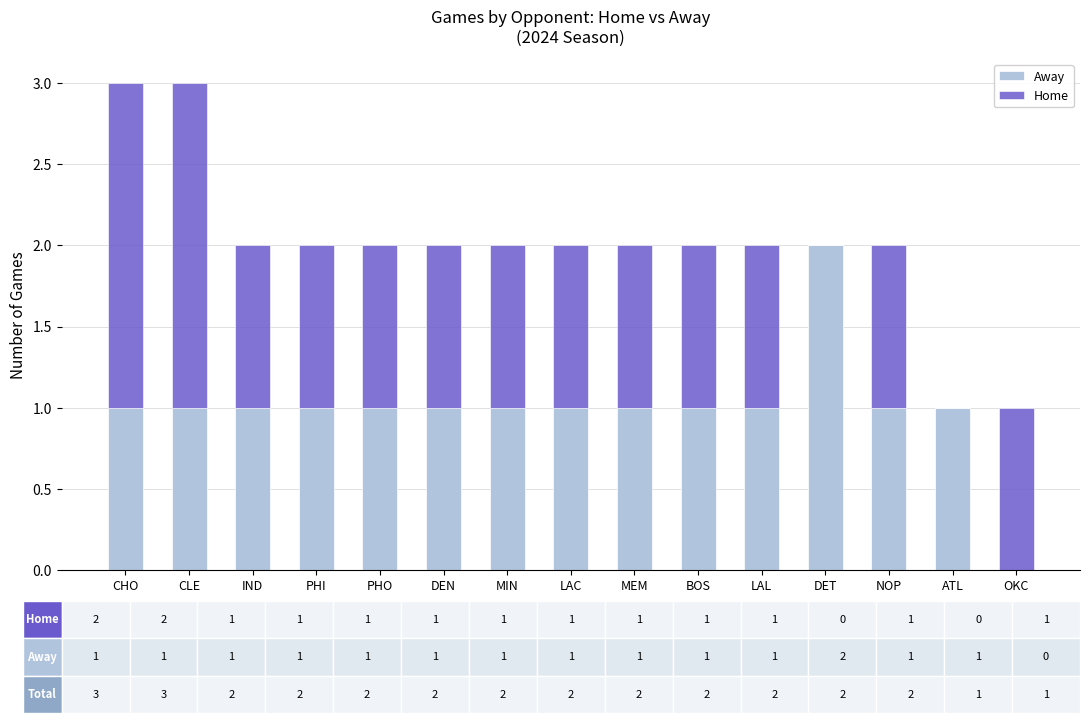

True or false: Away has a value of 2 at DET.

True